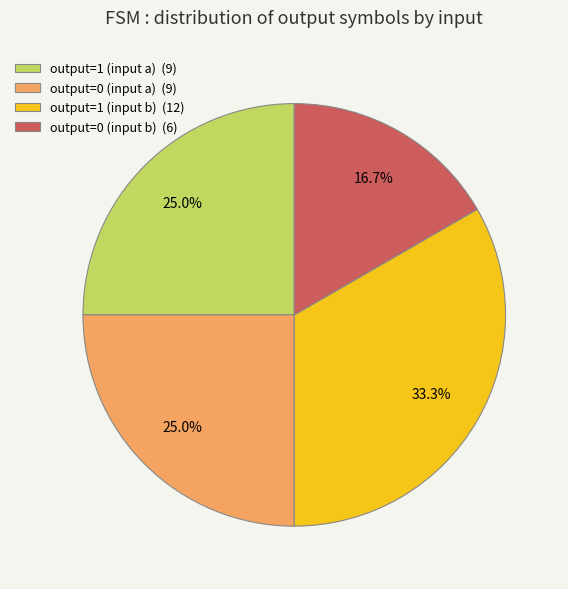

Which category has the biggest portion of the pie?

output=1 (input b) (12)